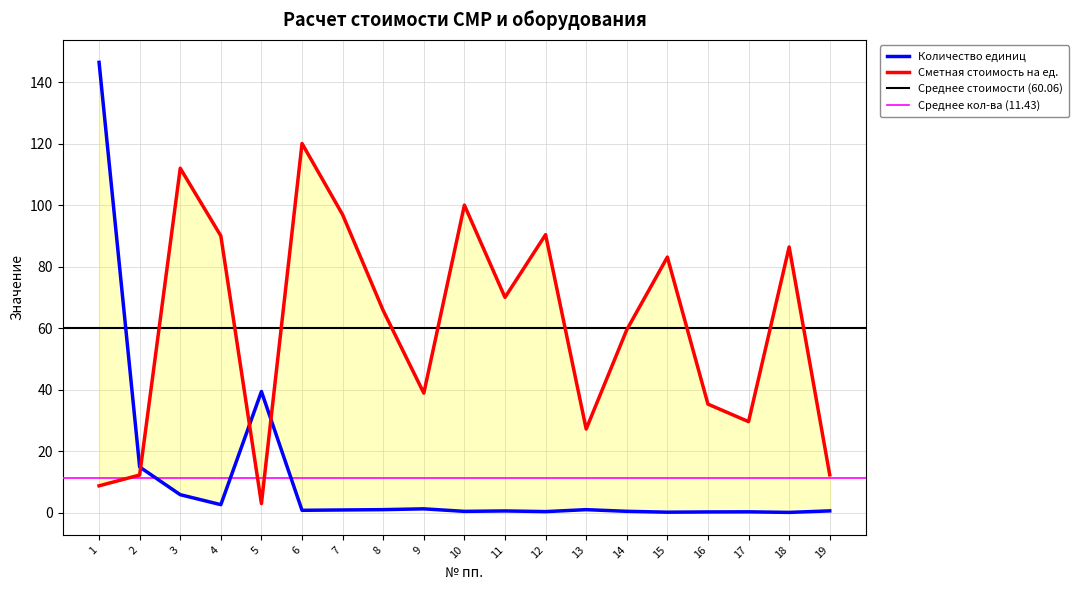

Which series has the largest total across all categories?

Сметная стоимость на ед.